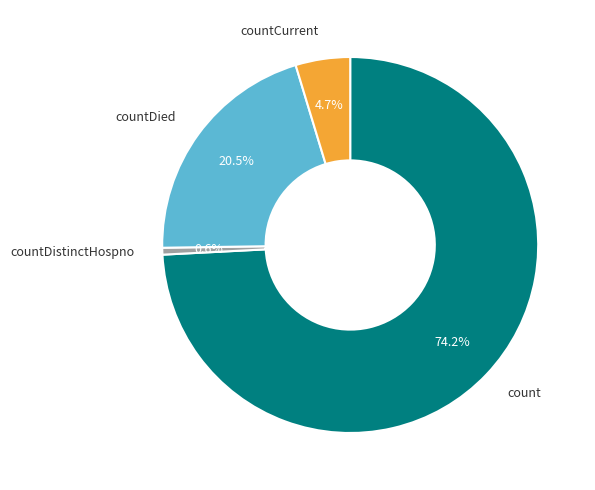

What is the majority slice?

count